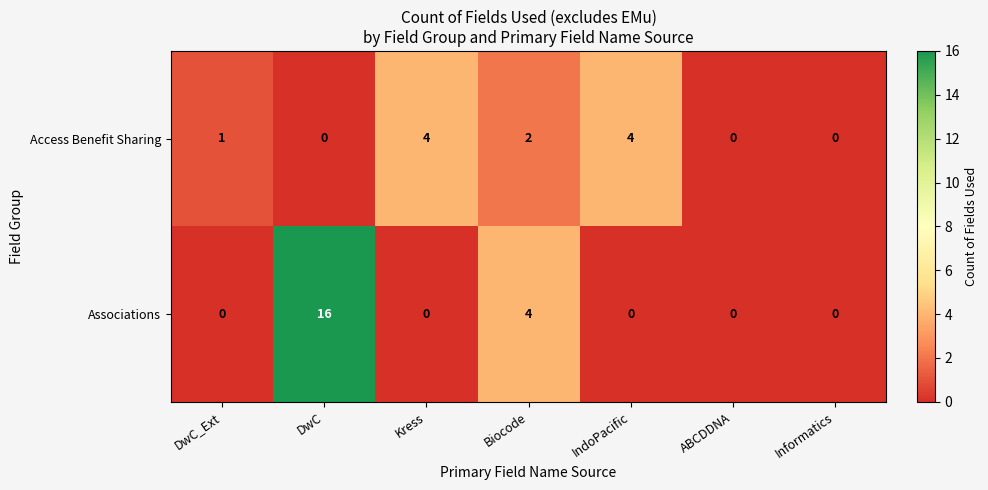

What is the maximum value shown in the chart?

16